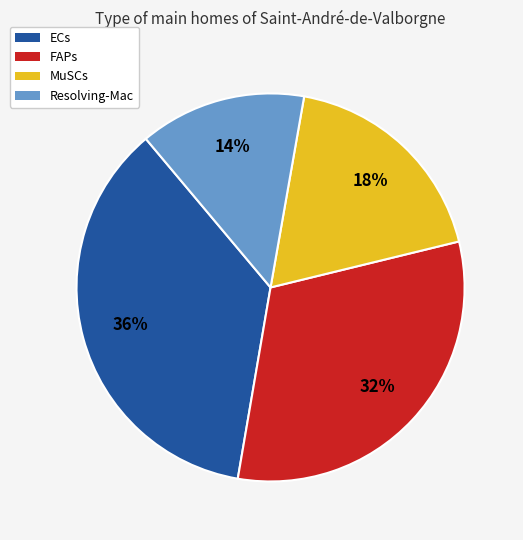

Approximately how many times larger is the value at ECs compared to MuSCs?

2.0